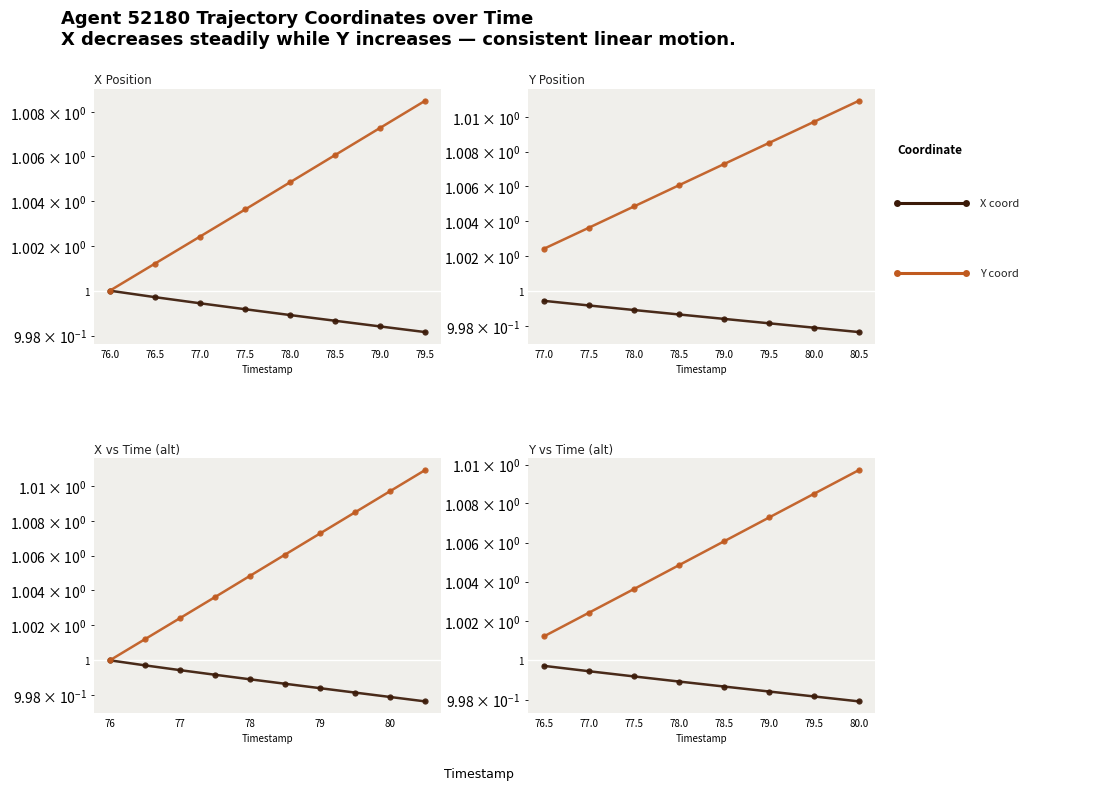

Count the Y coord values in the range 1 to 2.

8